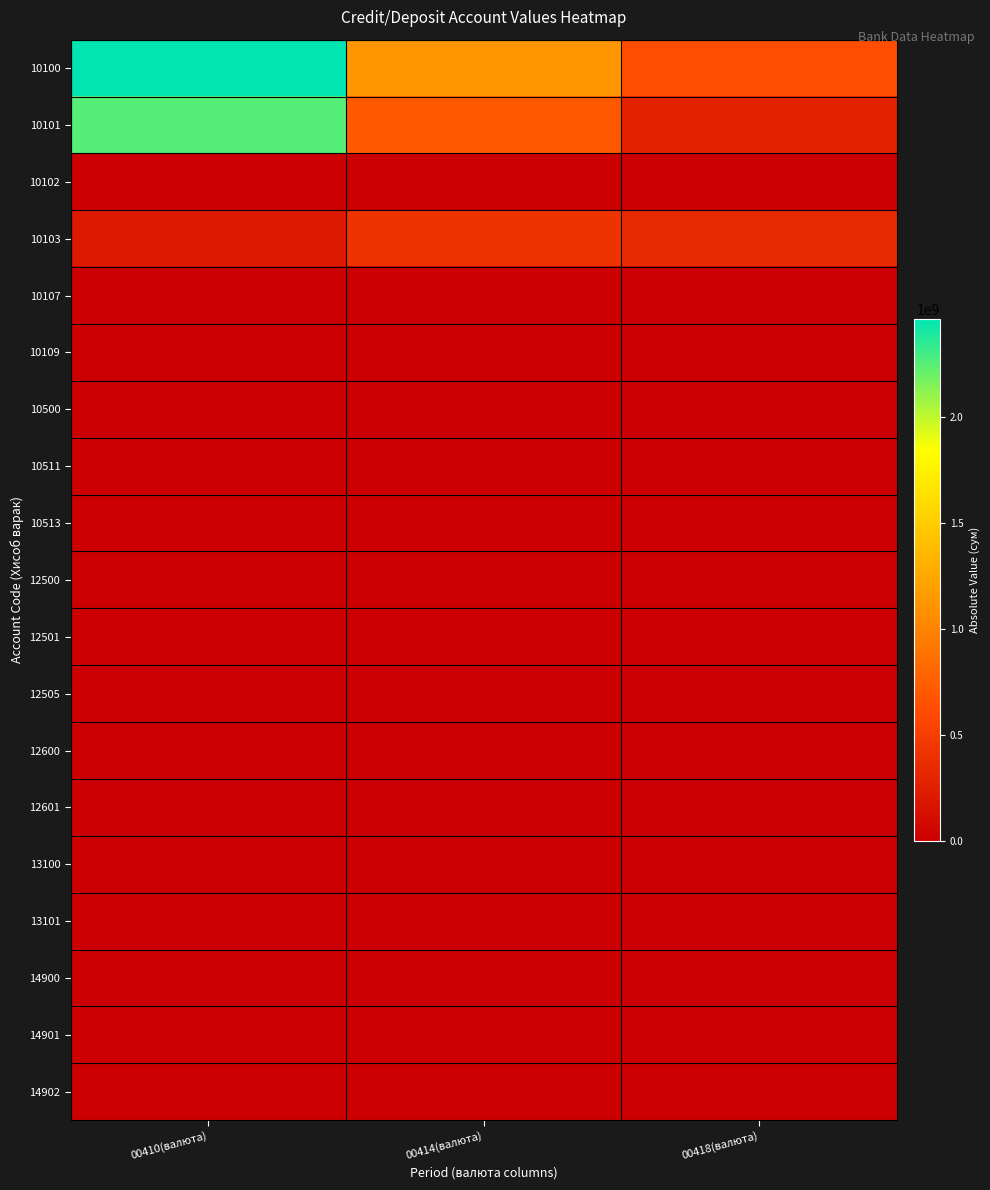

How many distinct data groups are displayed?

19